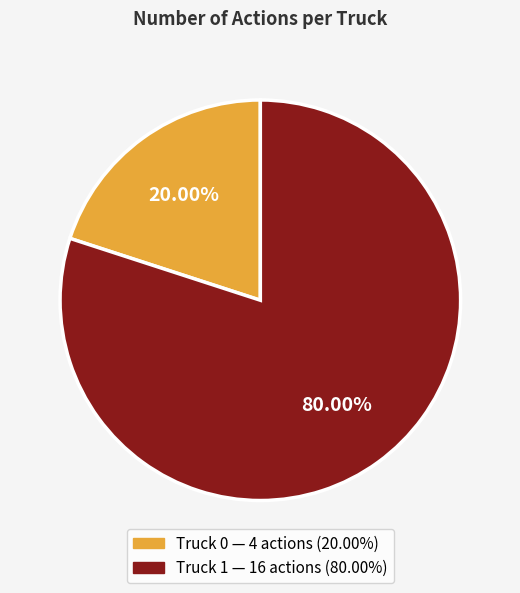

To the nearest percent, what is the average slice percentage?

50%